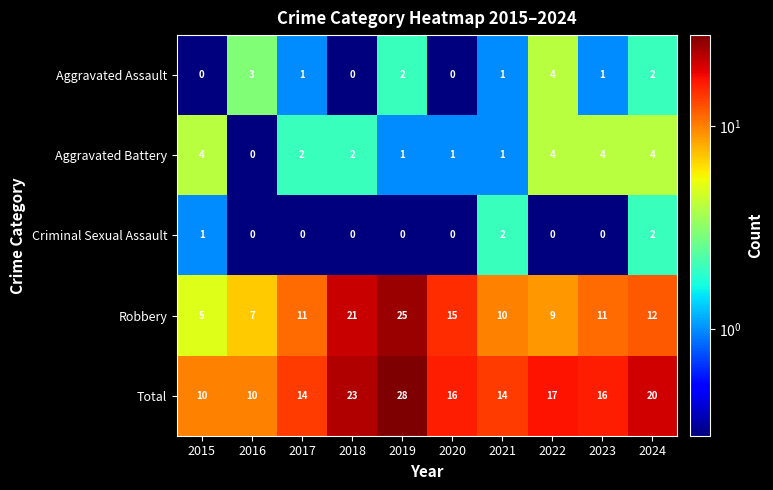

What is the total value across all series at 2023?

32